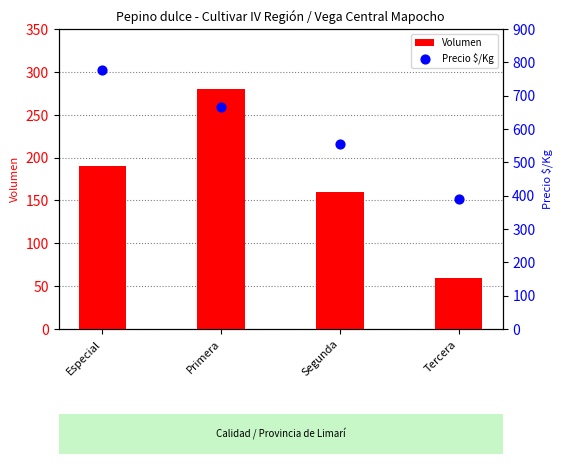

Which series has the widest spread of Y values?

Precio $/Kg